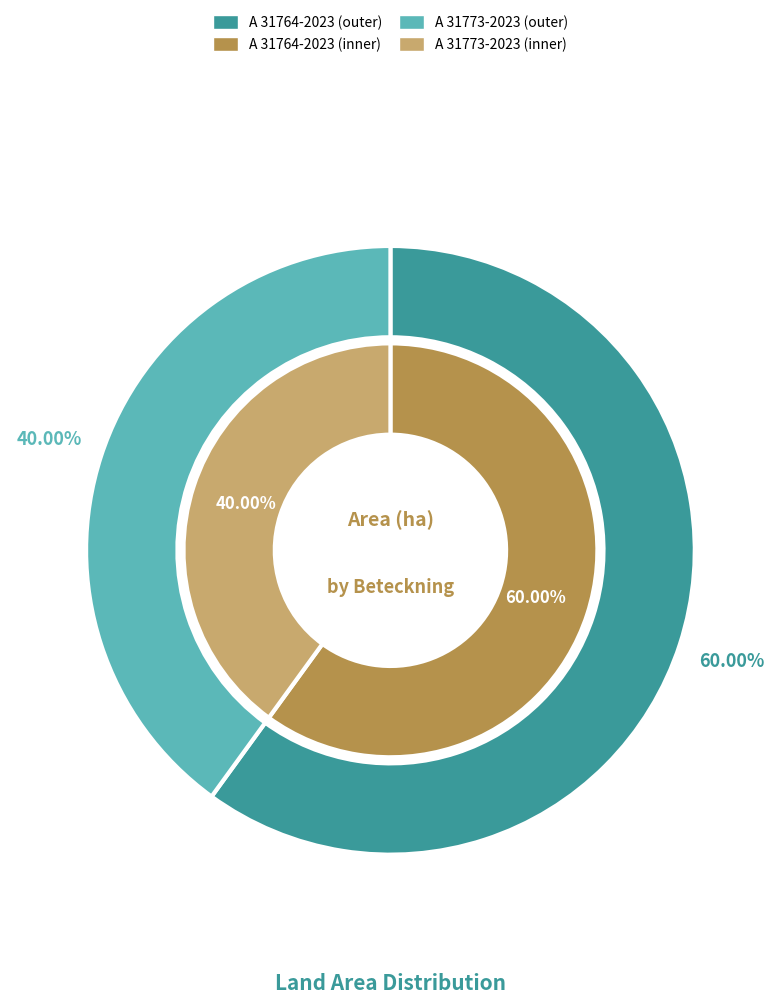

Which category accounts for the majority?

A 31764-2023